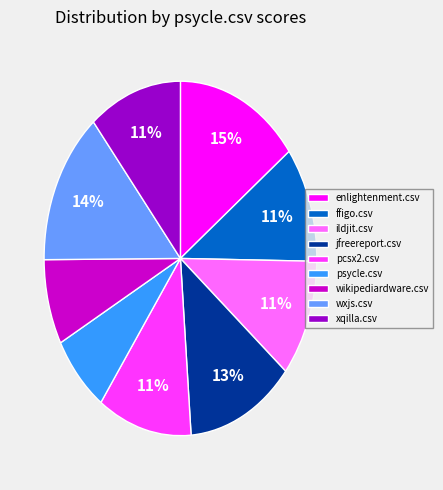

Is ffigo.csv the majority of the pie?

No